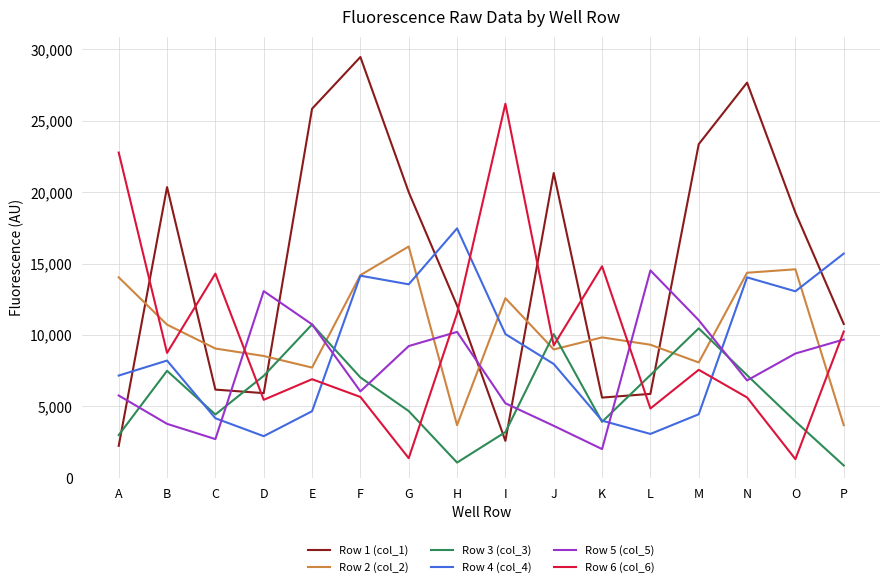

How many lines are shown in the chart?

6